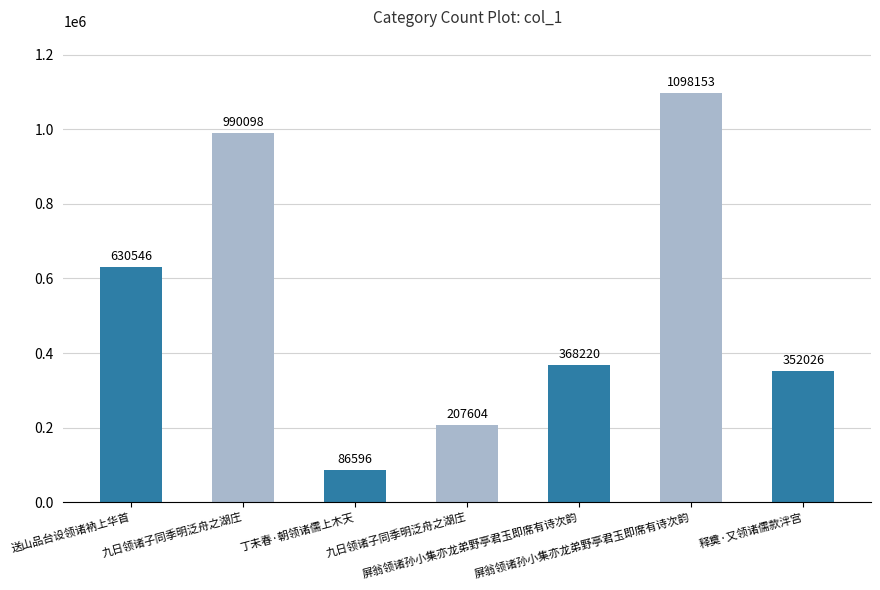

What is the difference between the values at 屏翁领诸孙小集亦龙弟野亭君玉即席有诗次韵 and 九日领诸子同季明泛舟之湖庄?

621878